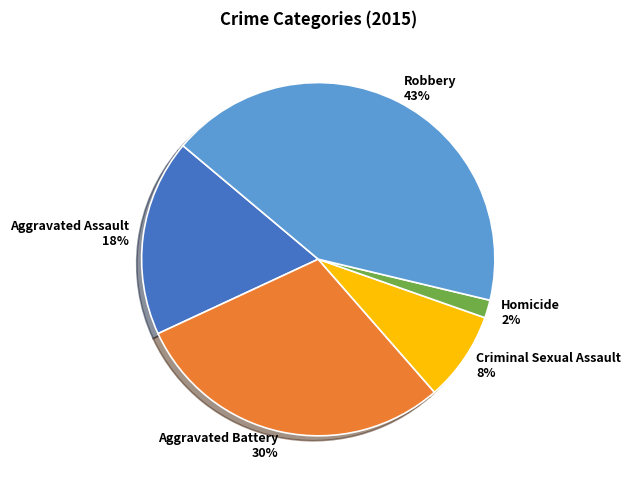

What is the ratio of the value at Robbery to the value at Aggravated Assault?

2.4